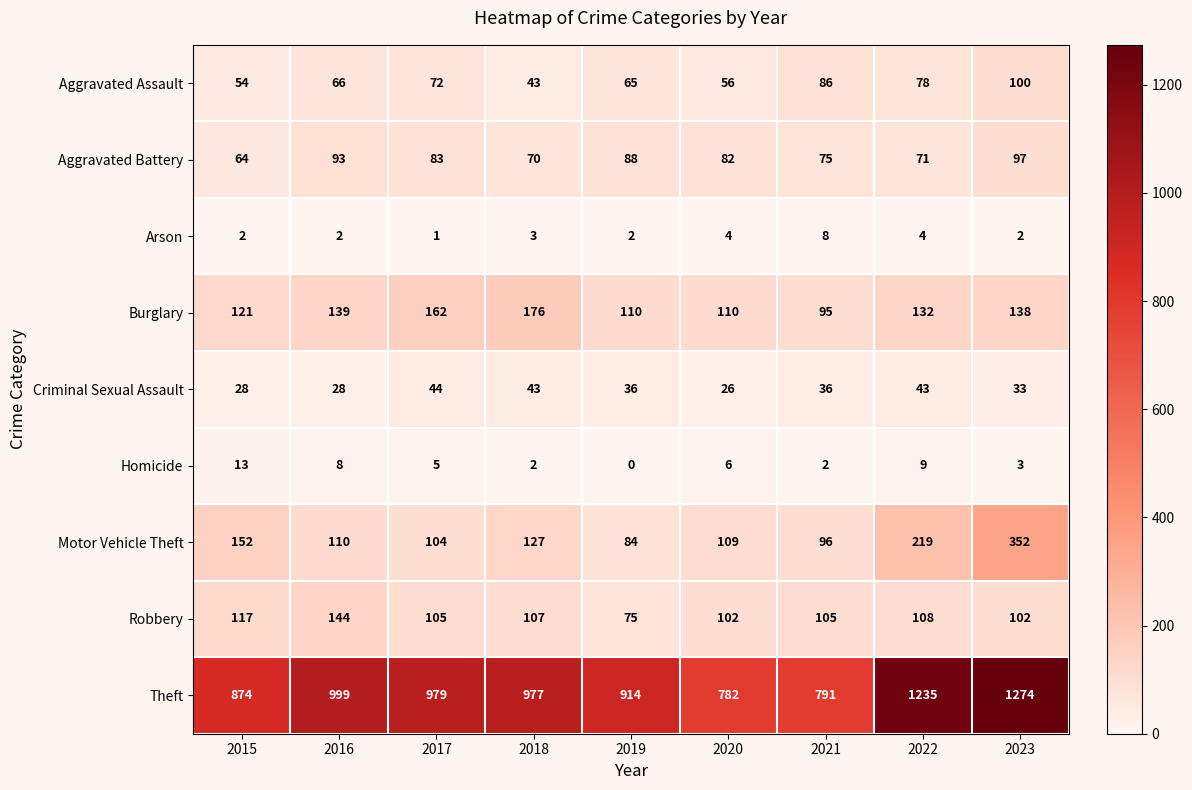

Where is Robbery nearest to the value 109?

2022